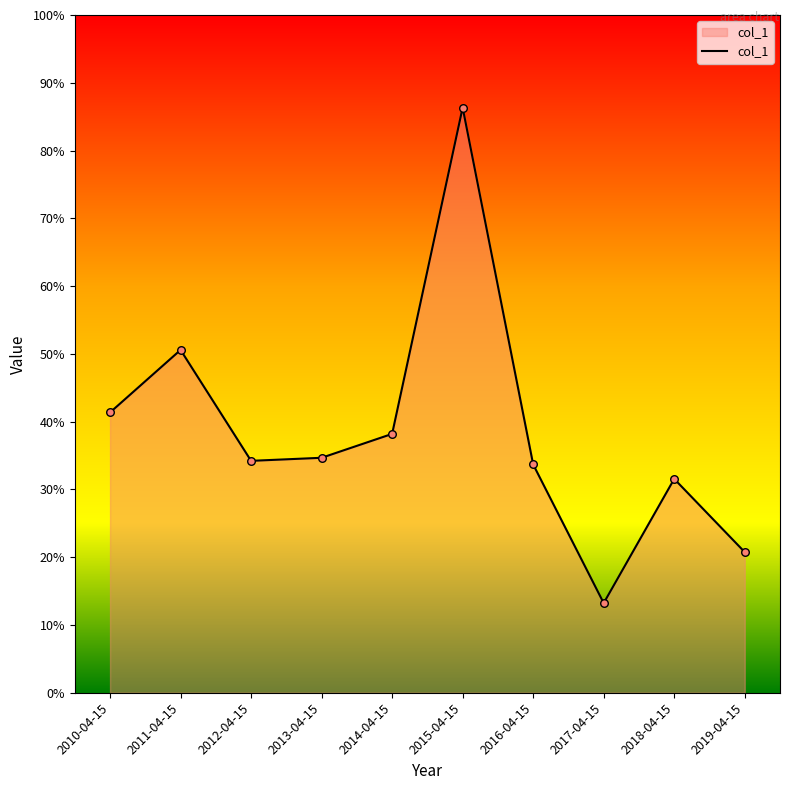

Which has a higher value, 2018-04-15 or 2016-04-15?

2016-04-15